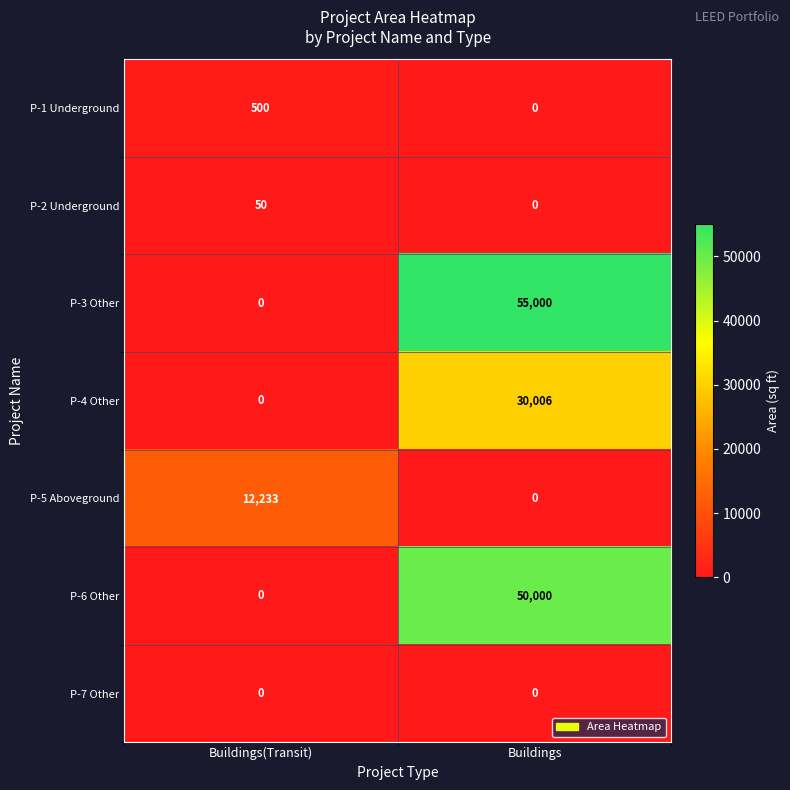

Which series has the largest range (max minus min)?

P-3 Other